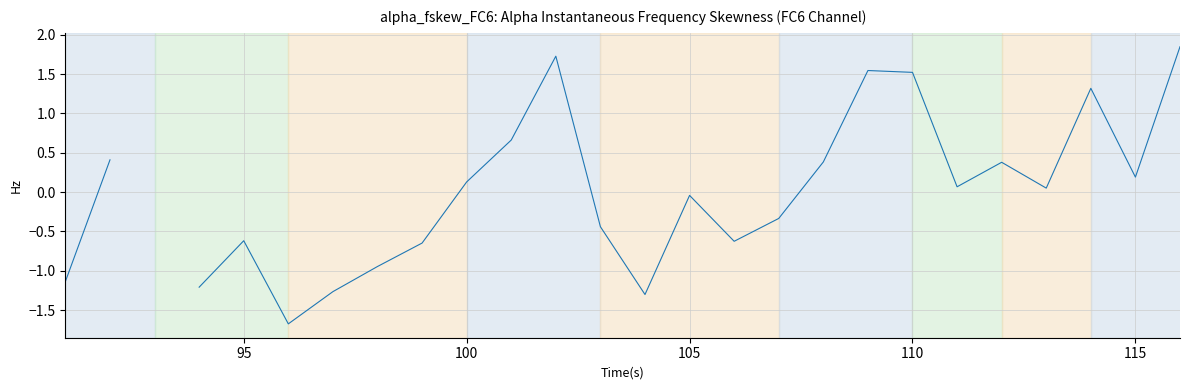

What is the value of the 25th point from the left?

0.2